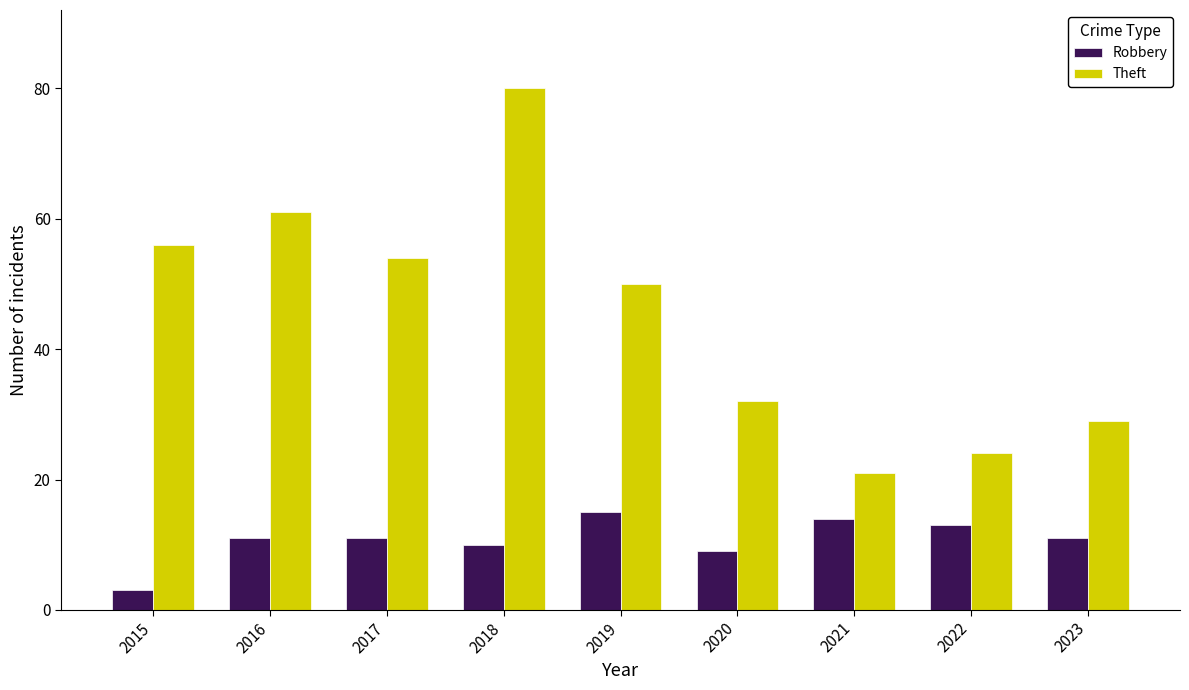

Count the number of categories in the chart.

9